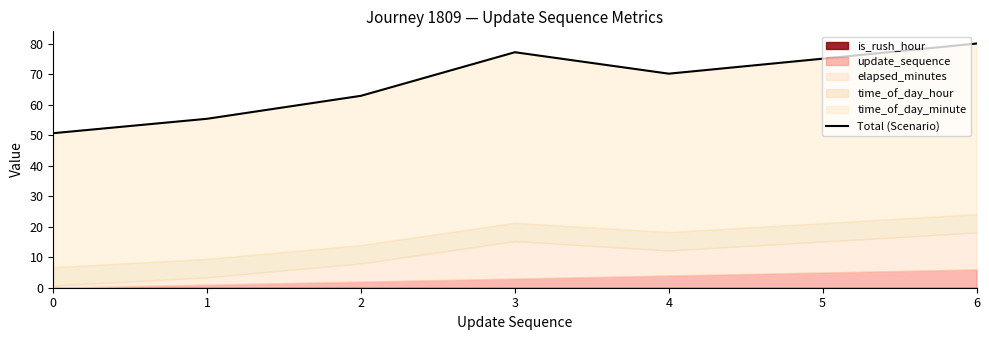

The value at 2 is 63.0. True or false?

True